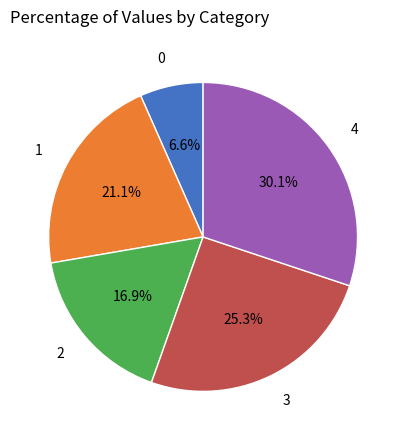

Rank the categories by value from lowest to highest.

0, 2, 1, 3, 4